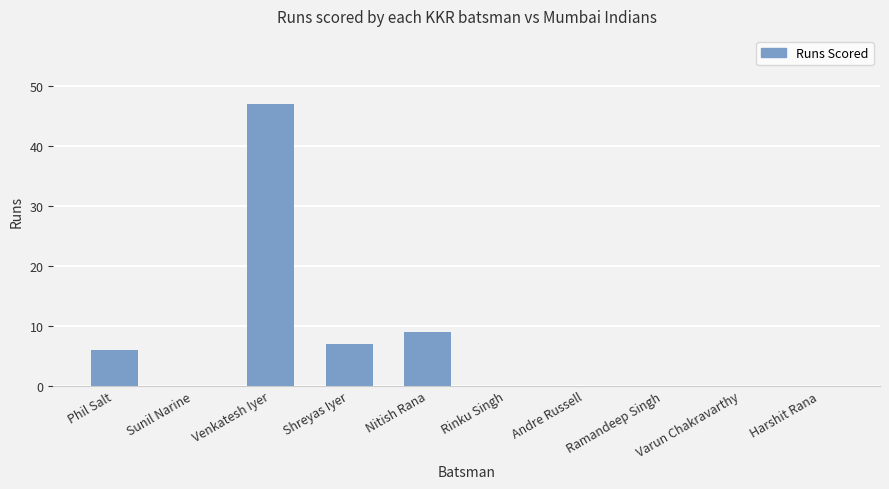

Is it true that the value at Harshit Rana is 20?

False